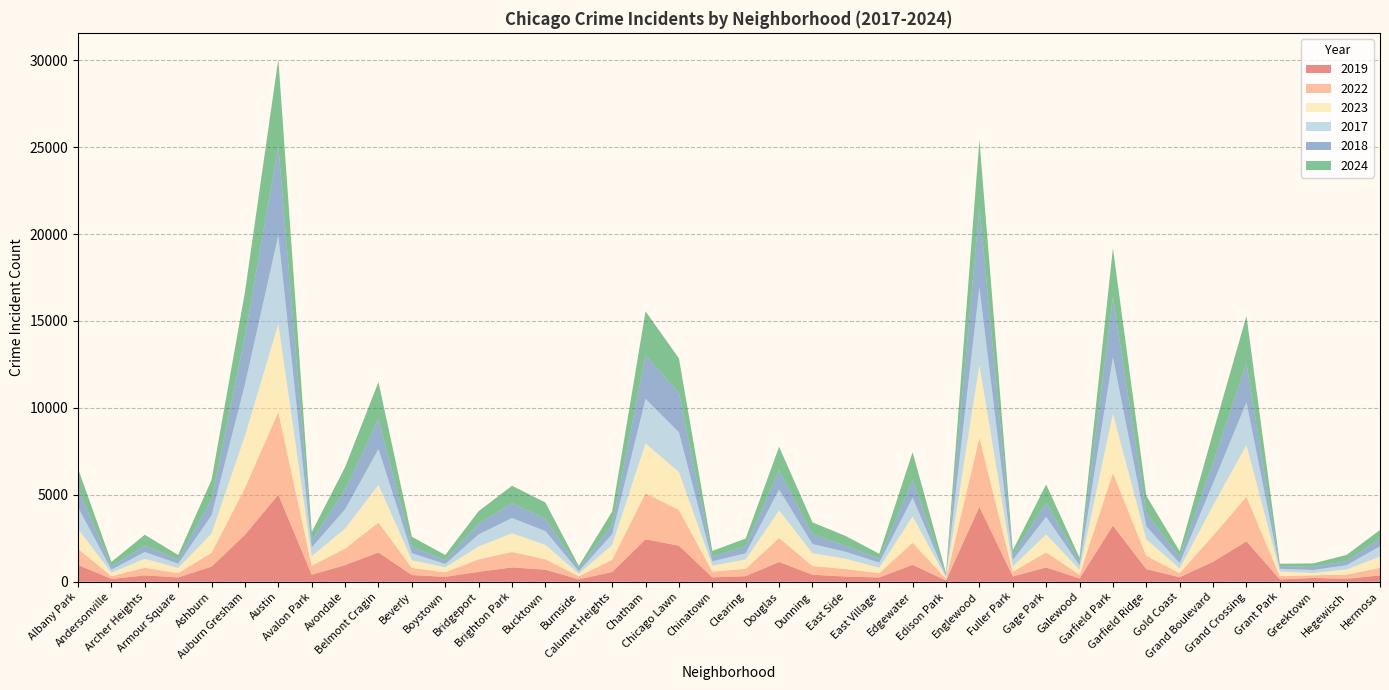

Reading left to right, extract all data points from this chart.

2019: Albany Park=968	Andersonville=166	Archer Heights=368	Armour Square=249	Ashburn=872	Auburn Gresham=2700	Austin=5008	Avalon Park=405	Avondale=957	Belmont Cragin=1687	Beverly=385	Boystown=287	Bridgeport=568	Brighton Park=828	Bucktown=694	Burnside=142	Calumet Heights=561	Chatham=2441	Chicago Lawn=2079	Chinatown=253	Clearing=322	Douglas=1140	Dunning=406	East Side=298	East Village=248	Edgewater=972	Edison Park=77	Englewood=4310	Fuller Park=308	Gage Park=825	Galewood=189	Garfield Park=3227	Garfield Ridge=728	Gold Coast=261	Grand Boulevard=1153	Grand Crossing=2328	Grant Park=138	Greektown=220	Hegewisch=171	Hermosa=365
2022: Albany Park=926	Andersonville=157	Archer Heights=440	Armour Square=251	Ashburn=797	Auburn Gresham=2698	Austin=4763	Avalon Park=522	Avondale=953	Belmont Cragin=1719	Beverly=414	Boystown=258	Bridgeport=722	Brighton Park=888	Bucktown=599	Burnside=175	Calumet Heights=698	Chatham=2650	Chicago Lawn=2056	Chinatown=338	Clearing=422	Douglas=1379	Dunning=504	East Side=434	East Village=250	Edgewater=1269	Edison Park=99	Englewood=3980	Fuller Park=263	Gage Park=870	Galewood=210	Garfield Park=3035	Garfield Ridge=766	Gold Coast=236	Grand Boulevard=1504	Grand Crossing=2566	Grant Park=192	Greektown=154	Hegewisch=240	Hermosa=442
2023: Albany Park=1138	Andersonville=201	Archer Heights=515	Armour Square=291	Ashburn=1106	Auburn Gresham=2988	Austin=5064	Avalon Park=542	Avondale=1152	Belmont Cragin=2165	Beverly=442	Boystown=288	Bridgeport=739	Brighton Park=1073	Bucktown=829	Burnside=146	Calumet Heights=860	Chatham=2862	Chicago Lawn=2174	Chinatown=335	Clearing=537	Douglas=1588	Dunning=730	East Side=592	East Village=305	Edgewater=1513	Edison Park=71	Englewood=4175	Fuller Park=313	Gage Park=1028	Galewood=285	Garfield Park=3397	Garfield Ridge=949	Gold Coast=268	Grand Boulevard=1734	Grand Crossing=2971	Grant Park=261	Greektown=129	Hegewisch=297	Hermosa=645
2017: Albany Park=1252	Andersonville=171	Archer Heights=391	Armour Square=250	Ashburn=1053	Auburn Gresham=2973	Austin=5096	Avalon Park=508	Avondale=1107	Belmont Cragin=2066	Beverly=403	Boystown=188	Bridgeport=697	Brighton Park=879	Bucktown=795	Burnside=145	Calumet Heights=620	Chatham=2566	Chicago Lawn=2288	Chinatown=253	Clearing=360	Douglas=1201	Dunning=531	East Side=397	East Village=296	Edgewater=1082	Edison Park=87	Englewood=4471	Fuller Park=365	Gage Park=1019	Galewood=265	Garfield Park=3257	Garfield Ridge=743	Gold Coast=311	Grand Boulevard=1281	Grand Crossing=2456	Grant Park=154	Greektown=176	Hegewisch=246	Hermosa=589
2018: Albany Park=1117	Andersonville=184	Archer Heights=374	Armour Square=248	Ashburn=924	Auburn Gresham=2787	Austin=5163	Avalon Park=401	Avondale=1142	Belmont Cragin=1738	Beverly=386	Boystown=224	Bridgeport=616	Brighton Park=870	Bucktown=704	Burnside=160	Calumet Heights=554	Chatham=2513	Chicago Lawn=2280	Chinatown=273	Clearing=409	Douglas=1131	Dunning=571	East Side=354	East Village=230	Edgewater=1063	Edison Park=75	Englewood=4608	Fuller Park=289	Gage Park=817	Galewood=202	Garfield Park=3486	Garfield Ridge=789	Gold Coast=342	Grand Boulevard=1205	Grand Crossing=2249	Grant Park=141	Greektown=185	Hegewisch=240	Hermosa=444
2024: Albany Park=1104	Andersonville=263	Archer Heights=616	Armour Square=251	Ashburn=1111	Auburn Gresham=2522	Austin=4976	Avalon Park=484	Avondale=1286	Belmont Cragin=2118	Beverly=559	Boystown=296	Bridgeport=720	Brighton Park=986	Bucktown=938	Burnside=140	Calumet Heights=751	Chatham=2526	Chicago Lawn=1973	Chinatown=321	Clearing=441	Douglas=1330	Dunning=675	East Side=555	East Village=281	Edgewater=1553	Edison Park=97	Englewood=3874	Fuller Park=269	Gage Park=1039	Galewood=231	Garfield Park=2788	Garfield Ridge=973	Gold Coast=337	Grand Boulevard=1711	Grand Crossing=2715	Grant Park=151	Greektown=194	Hegewisch=352	Hermosa=495